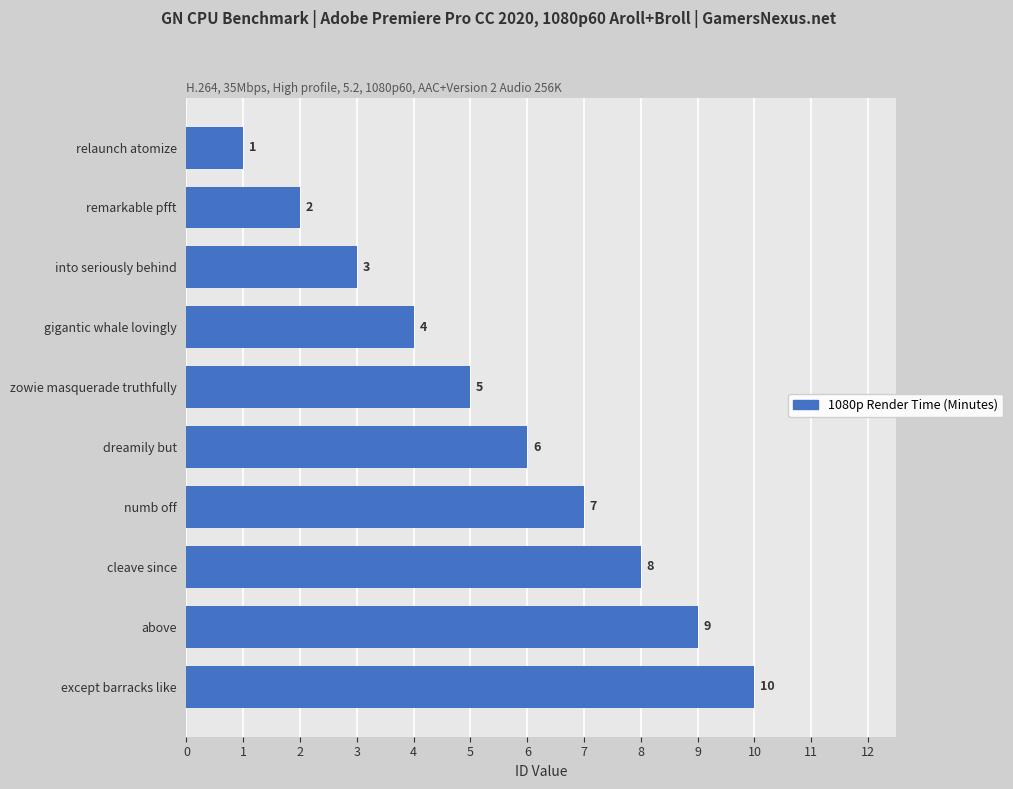

Between into seriously behind and remarkable pfft, which is larger?

into seriously behind